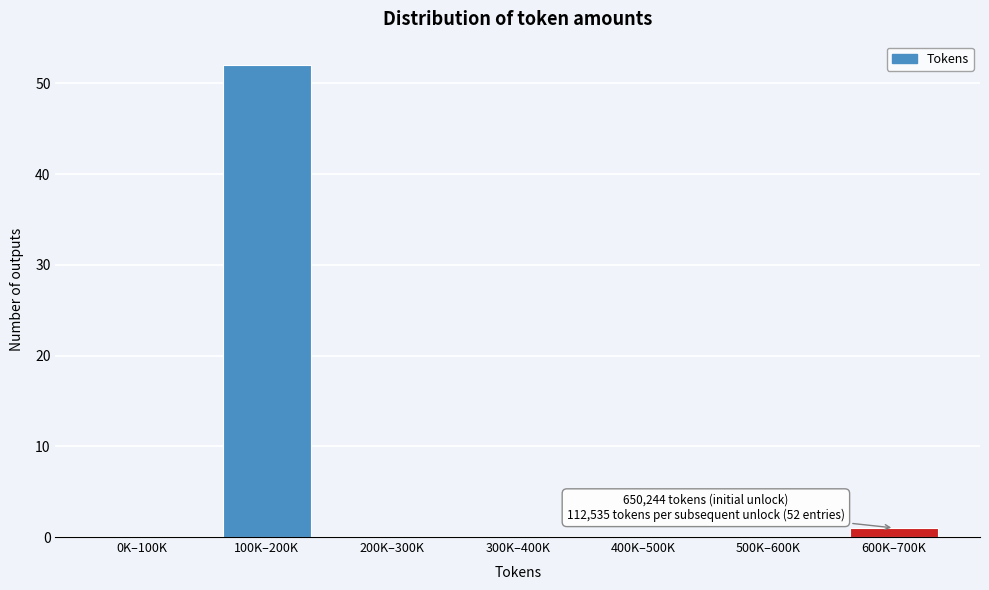

Reading left to right, extract all data points from this chart.

0K–100K=0	100K–200K=52	200K–300K=0	300K–400K=0	400K–500K=0	500K–600K=0	600K–700K=1